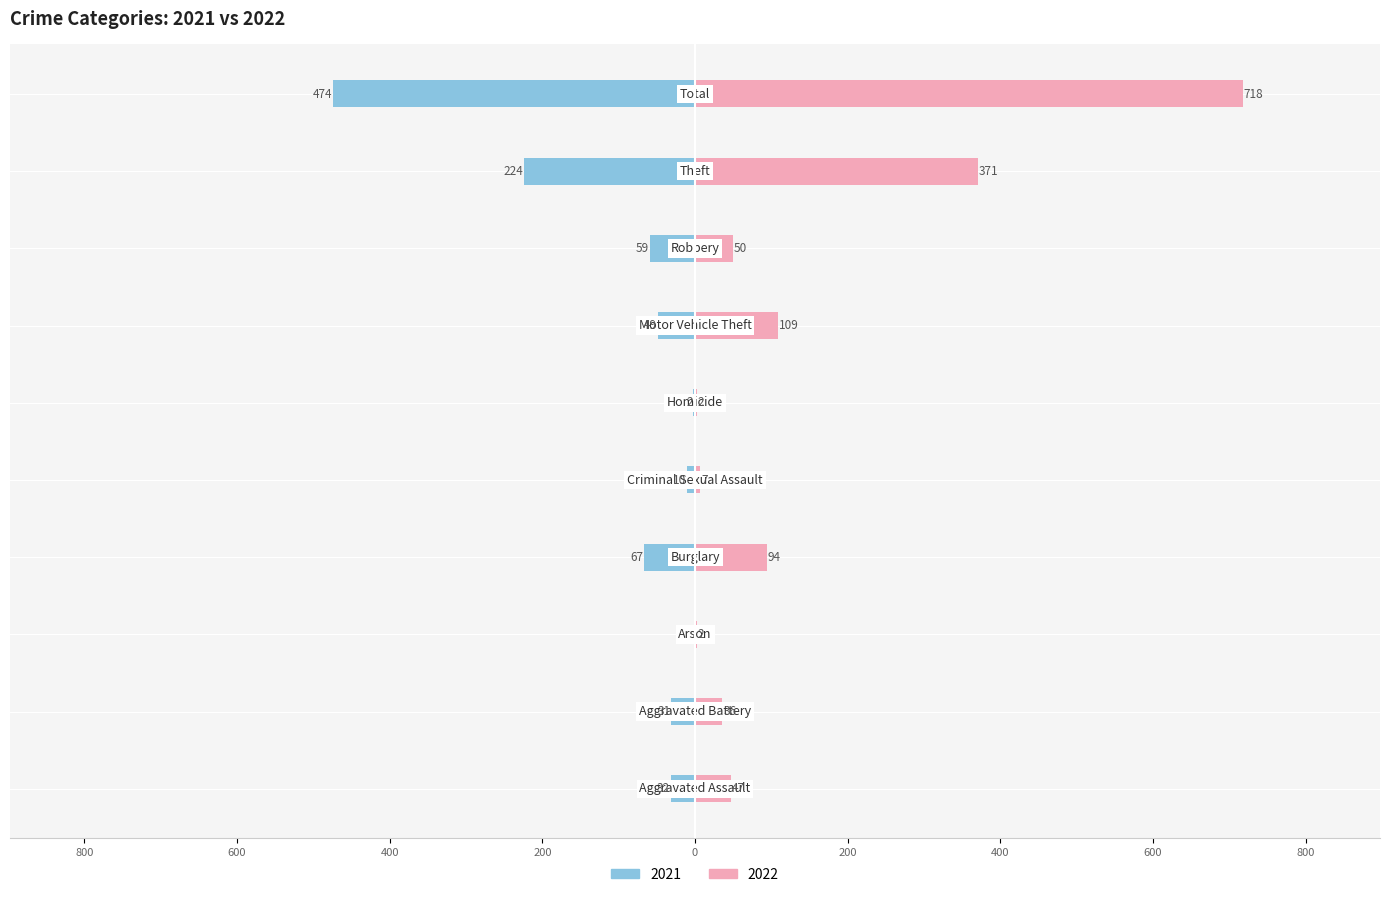

What is the average value of the 2022 series?

144